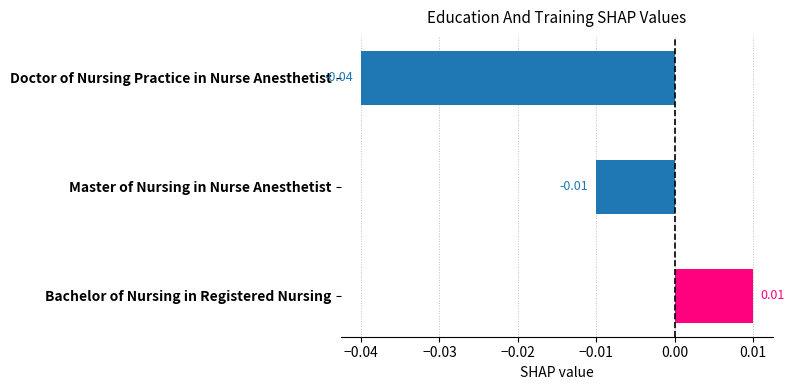

Count the number of categories in the chart.

3